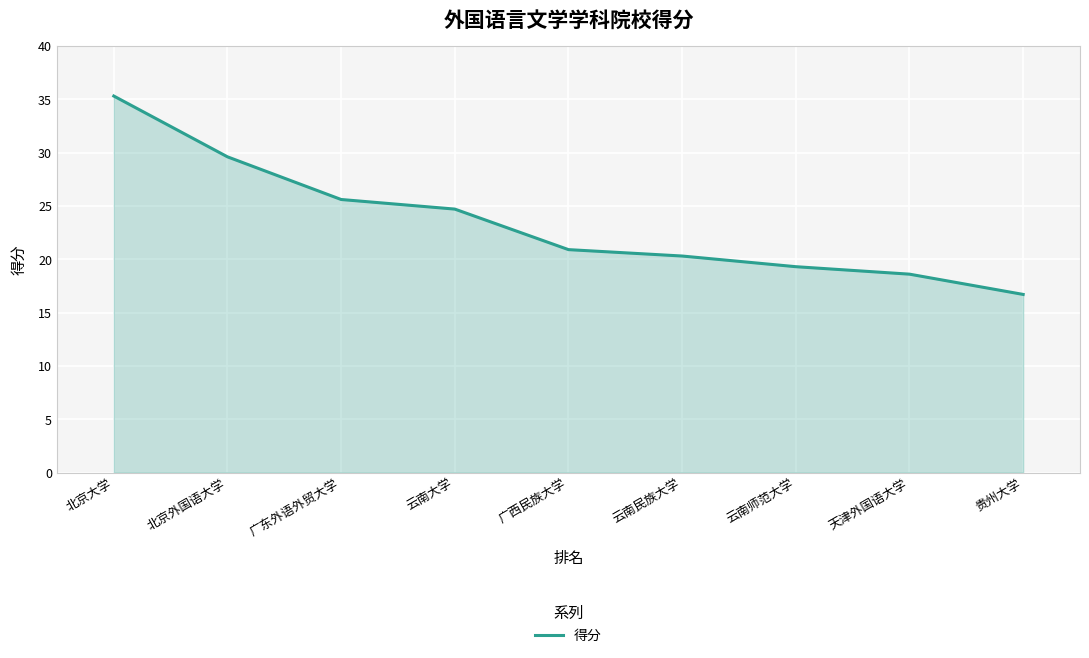

How many lines are shown in the chart?

1